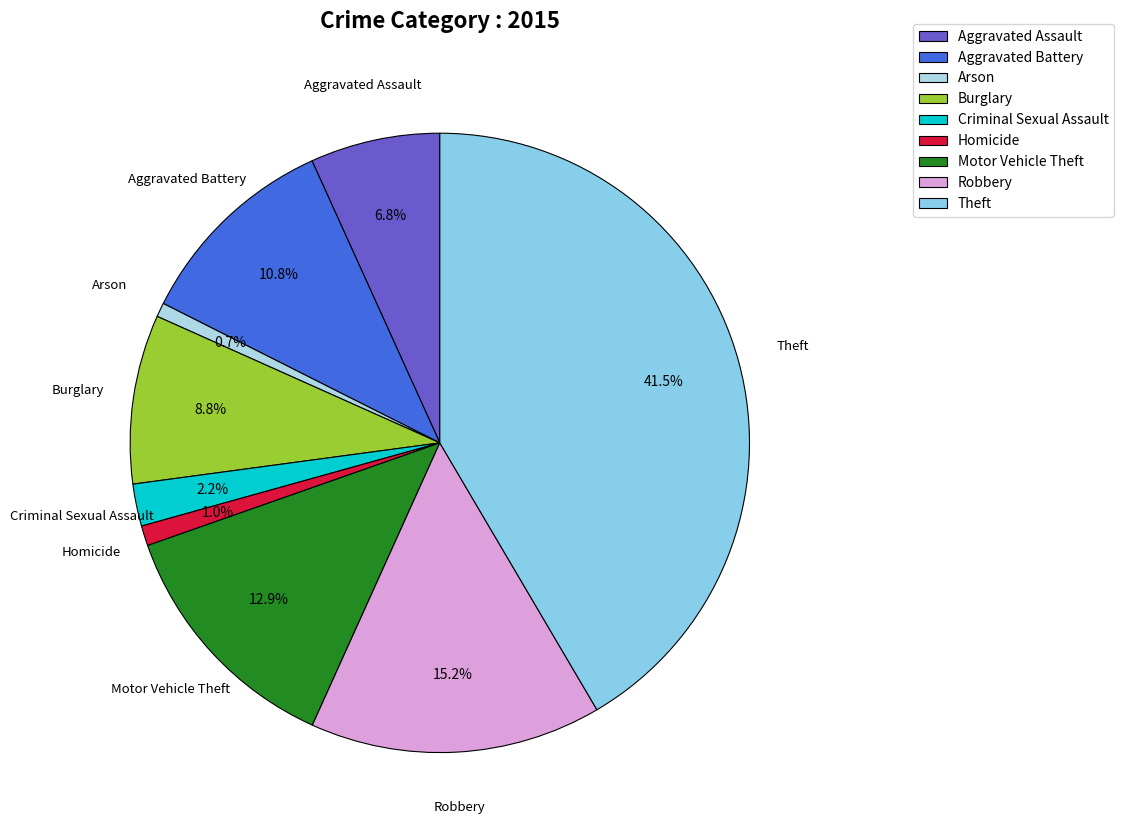

To the nearest percent, what is the combined percentage of Criminal Sexual Assault and Motor Vehicle Theft?

15%